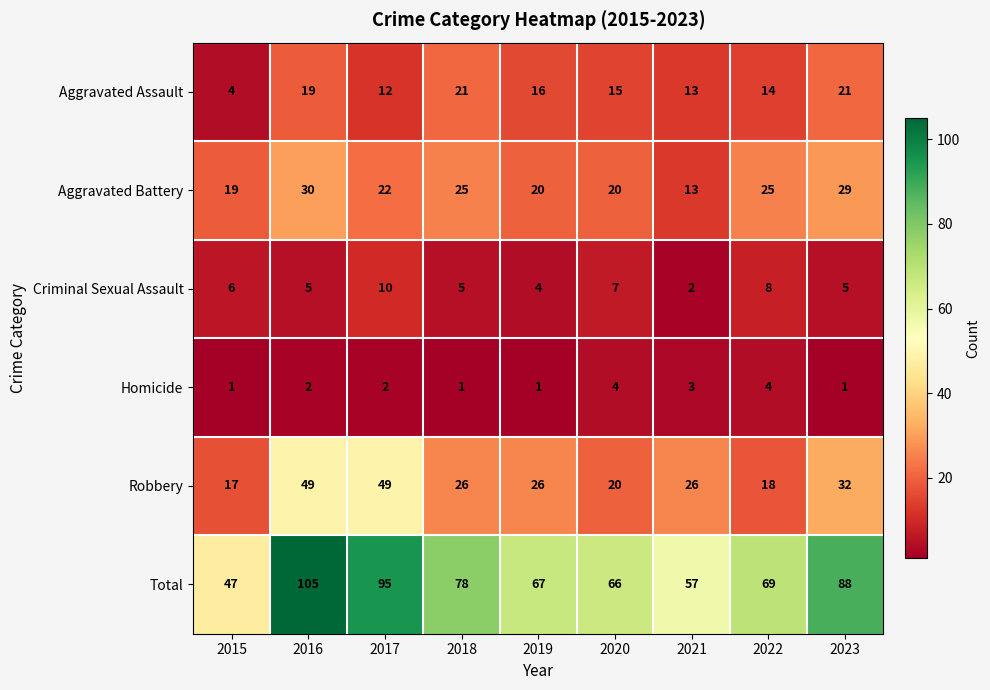

How many distinct data groups are displayed?

6